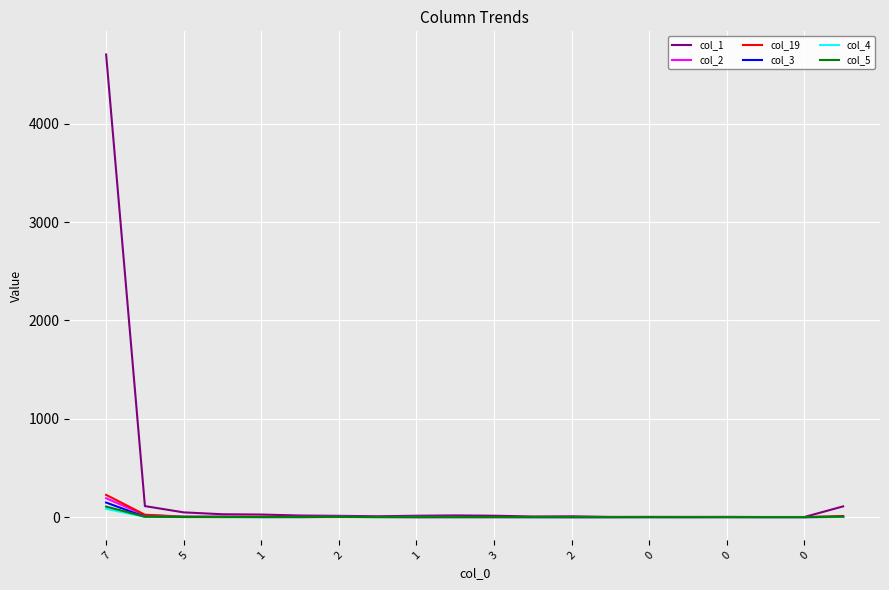

Which series has the largest total across all categories?

col_1